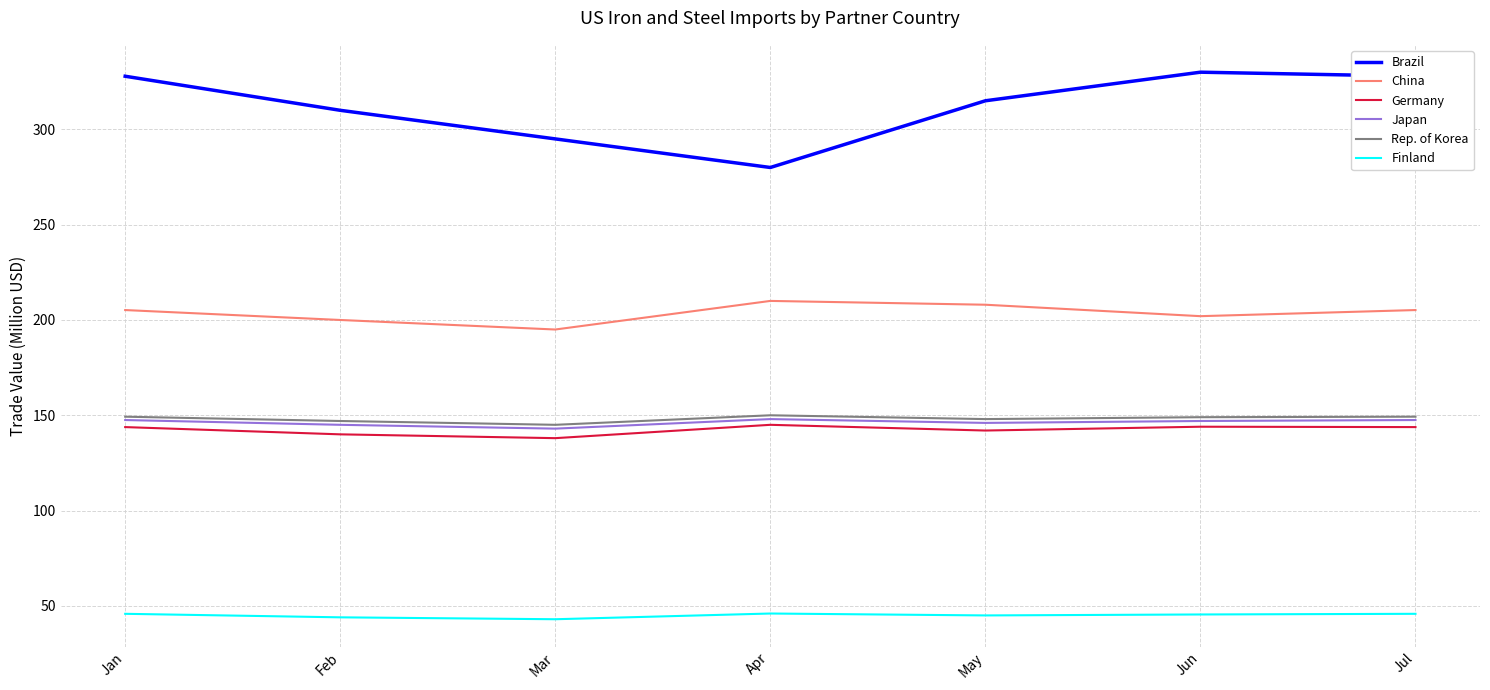

Which series has the largest range (max minus min)?

Brazil